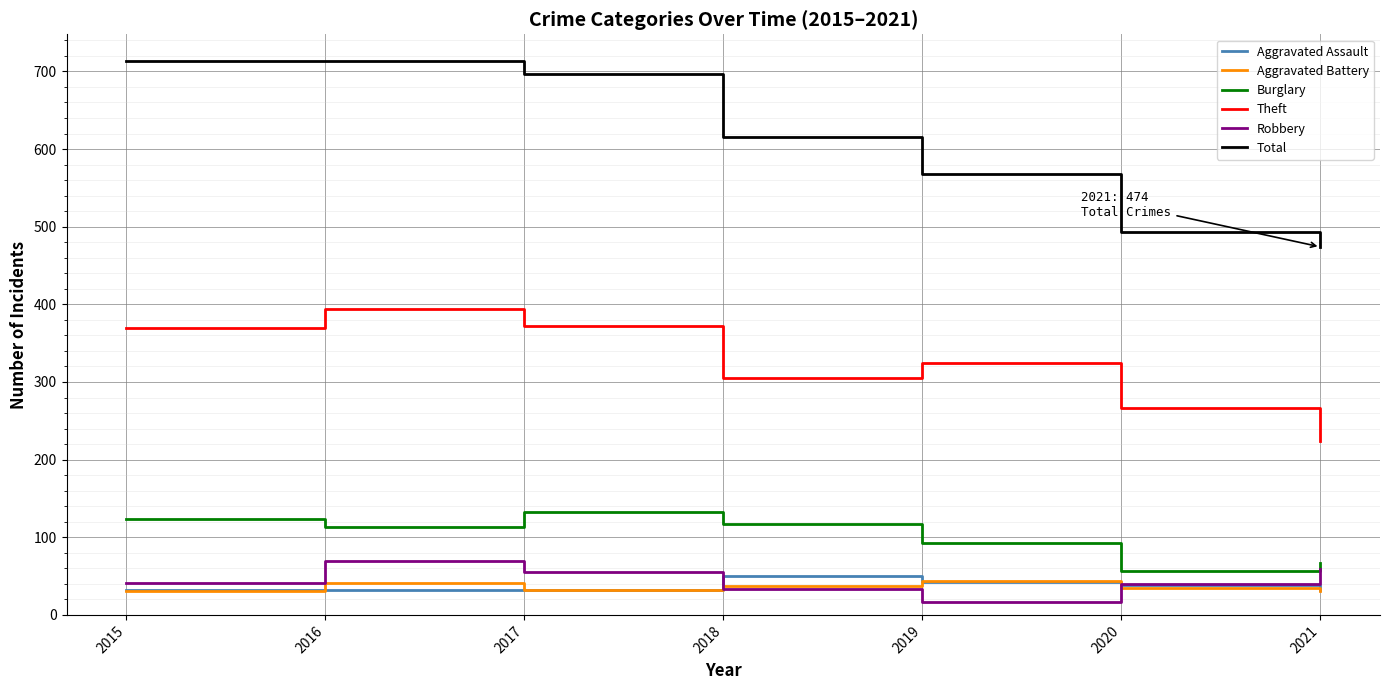

Which series changed the most between 2018 and 2019?

Total